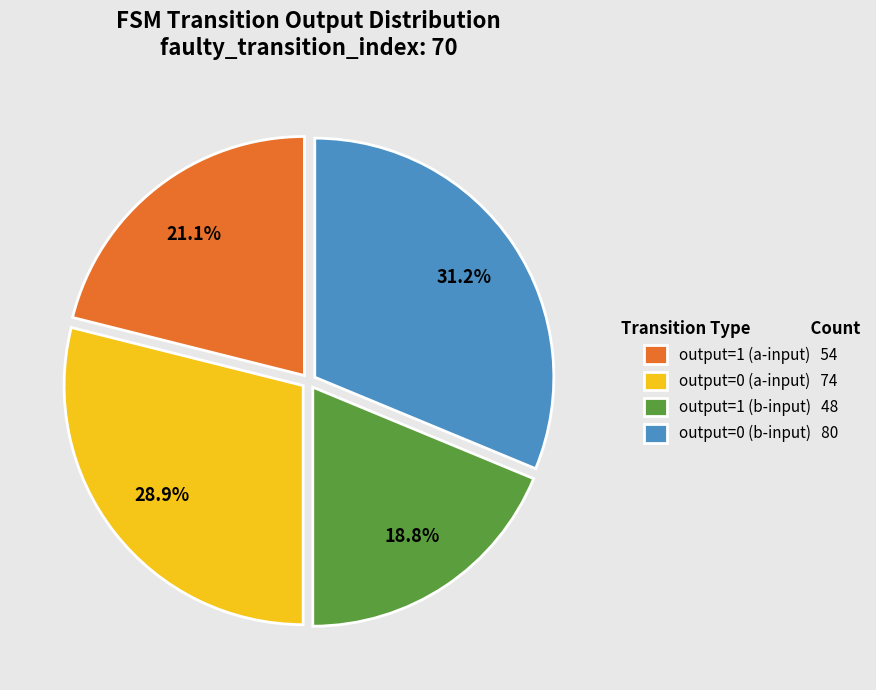

The output=0 (b-input) slice represents 31% of the pie. True or false?

True